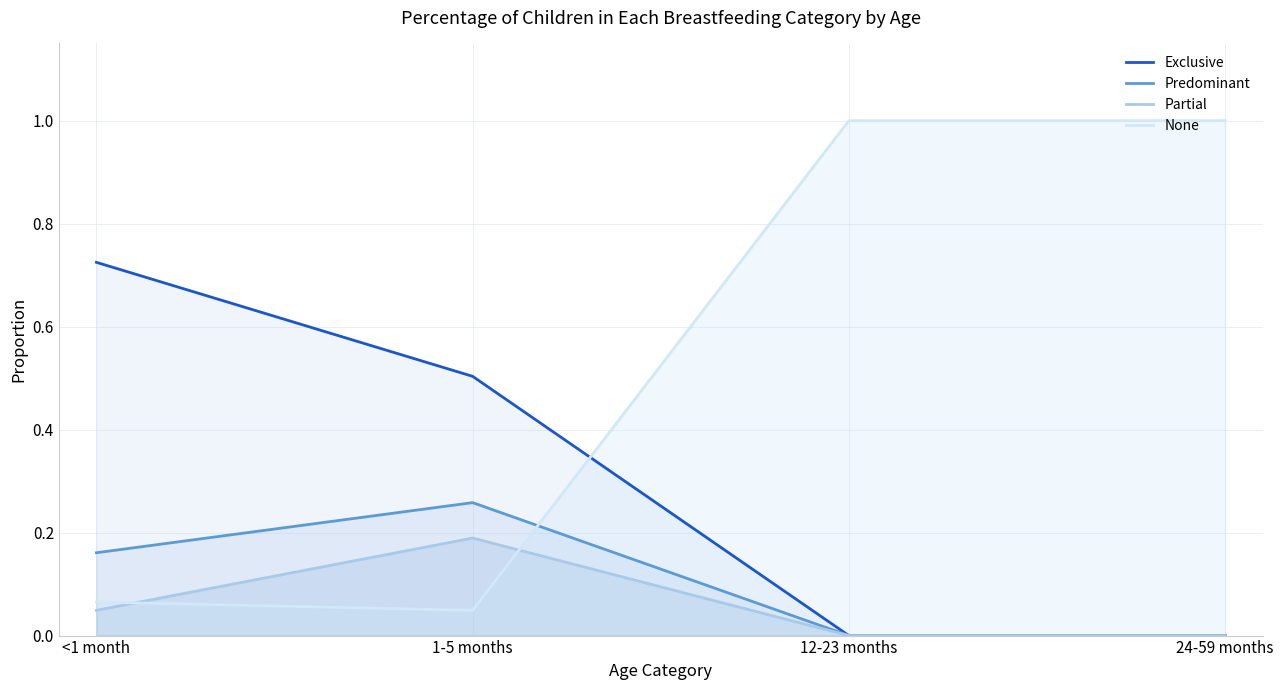

How many distinct data groups are displayed?

4